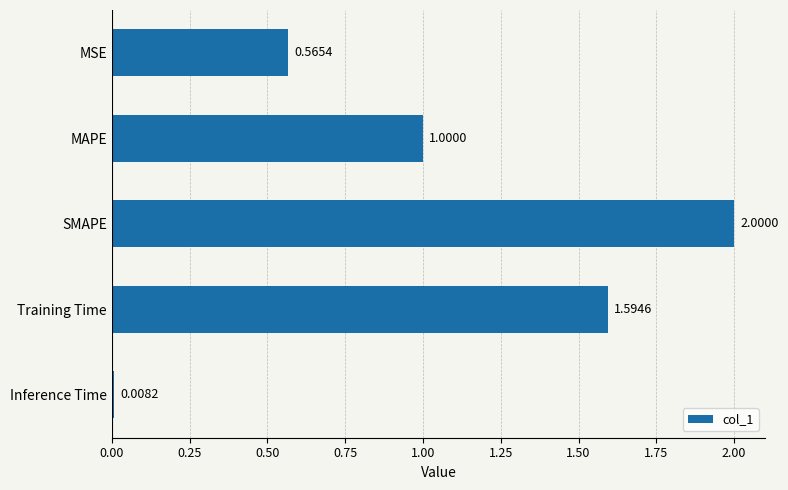

List the labels in order of value, largest first.

SMAPE, Training Time, MAPE, MSE, Inference Time